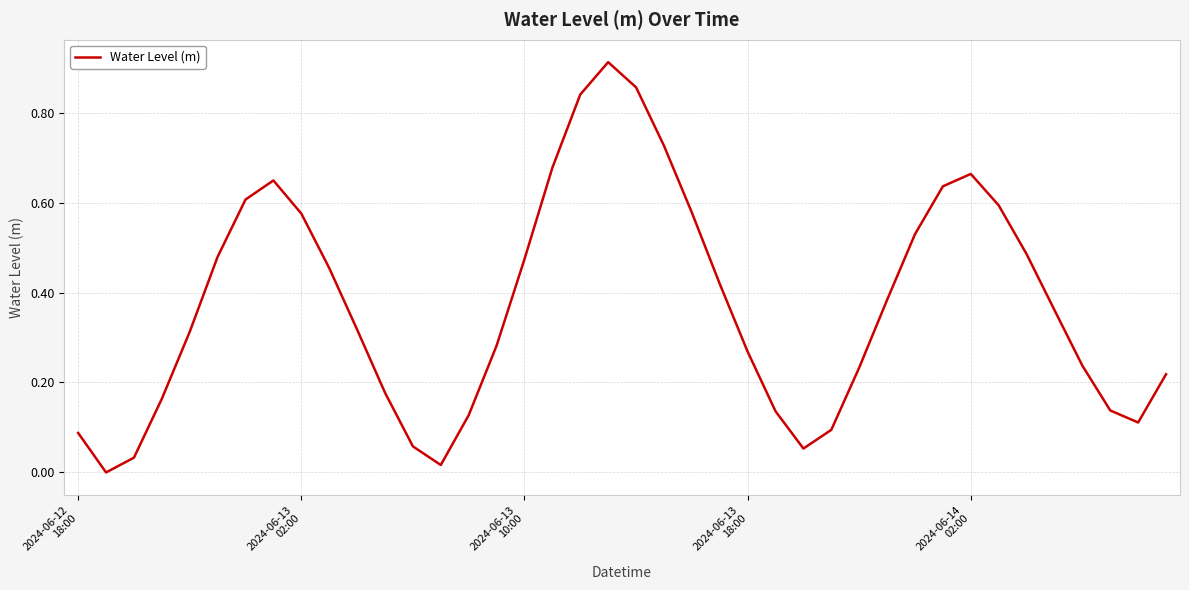

List the labels in order of value, largest first.

19, 20, 18, 21, 17, 32, 7, 31, 6, 33, 22, 8, 30, 34, 5, 16, 9, 23, 29, 35, 10, 2024-06-14
02:00, 15, 24, 36, 28, 39, 11, 2024-06-13
18:00, 37, 25, 14, 38, 27, 2024-06-12
18:00, 12, 26, 2024-06-13
10:00, 13, 2024-06-13
02:00